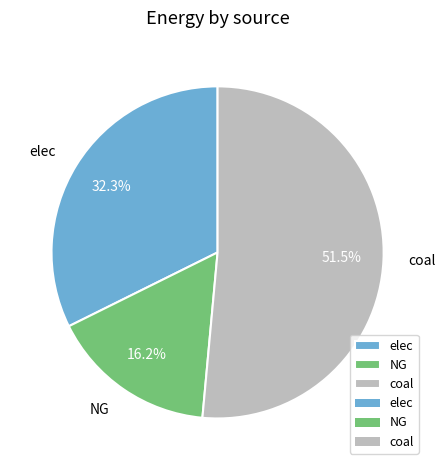

To the nearest percent, what is the average slice percentage?

33%